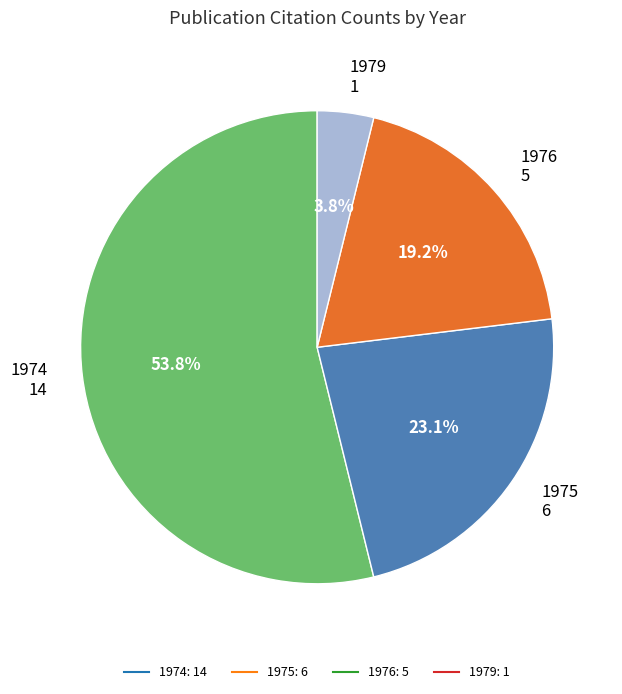

The 1974 slice represents 44% of the pie. True or false?

False